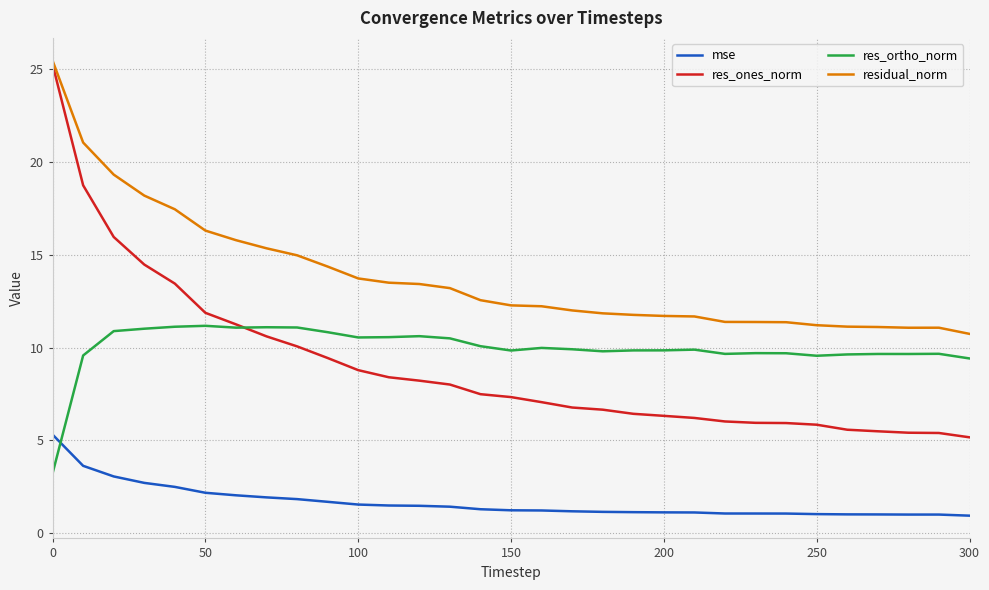

What is the greatest value displayed?

25.5